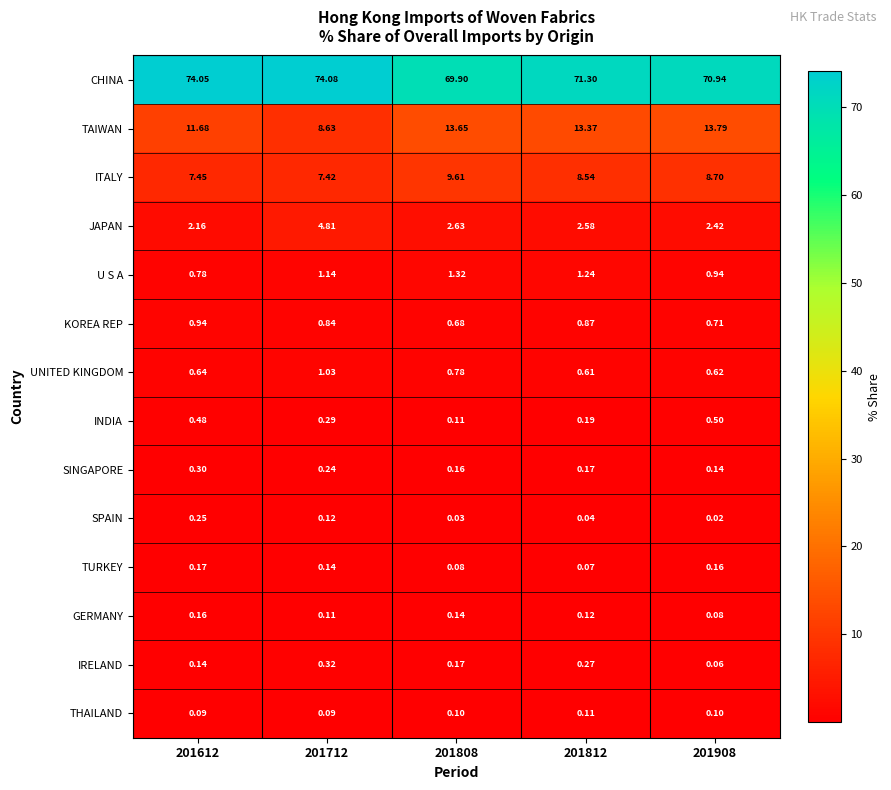

At 201712, list the series in order from smallest to largest.

THAILAND, GERMANY, SPAIN, TURKEY, SINGAPORE, INDIA, IRELAND, KOREA REP, UNITED KINGDOM, U S A, JAPAN, ITALY, TAIWAN, CHINA